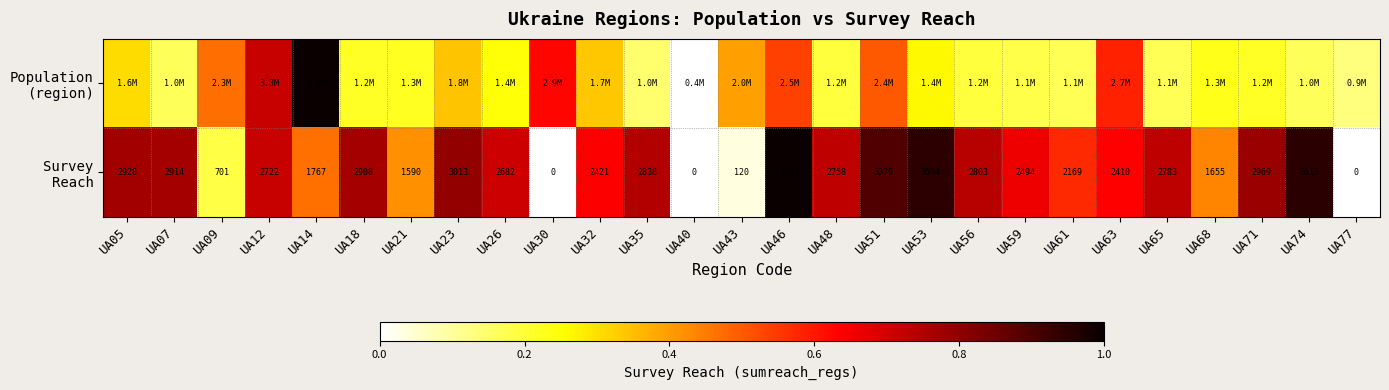

What is the difference between the maximum and minimum values in the Population (region) series?

1.0